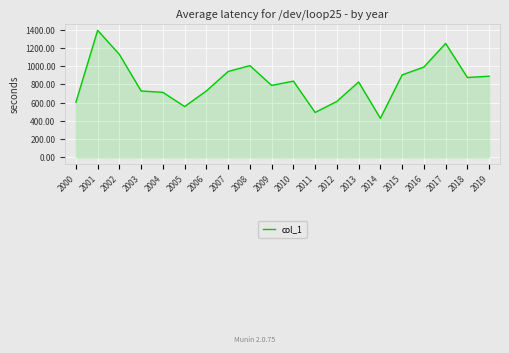

How many lines are shown in the chart?

1